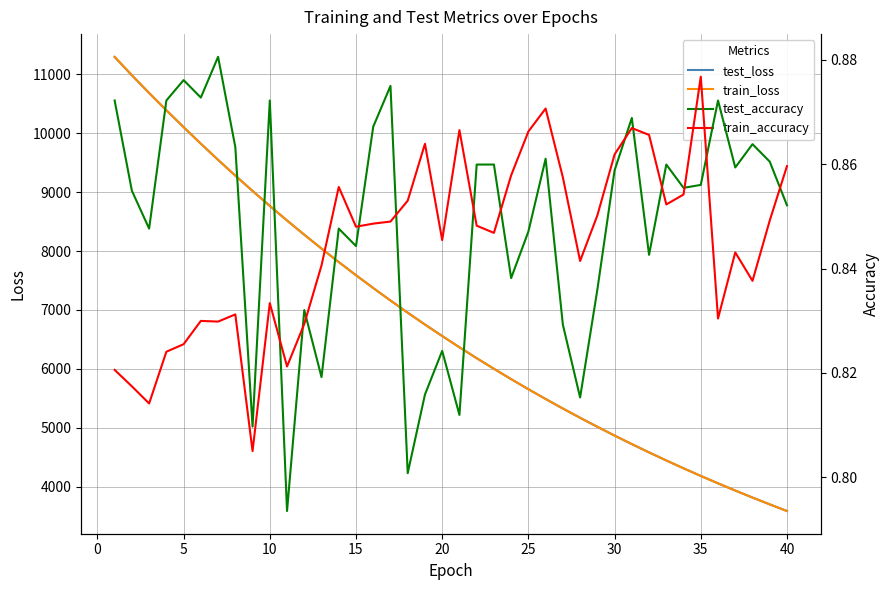

What is the minimum value for test_loss?

3584.1